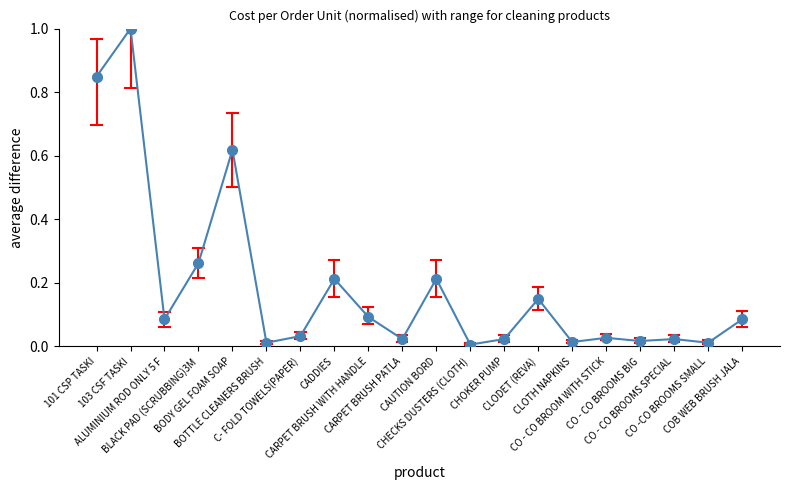

Where is the first local minimum?

ALUMINIUM ROD ONLY 5 F